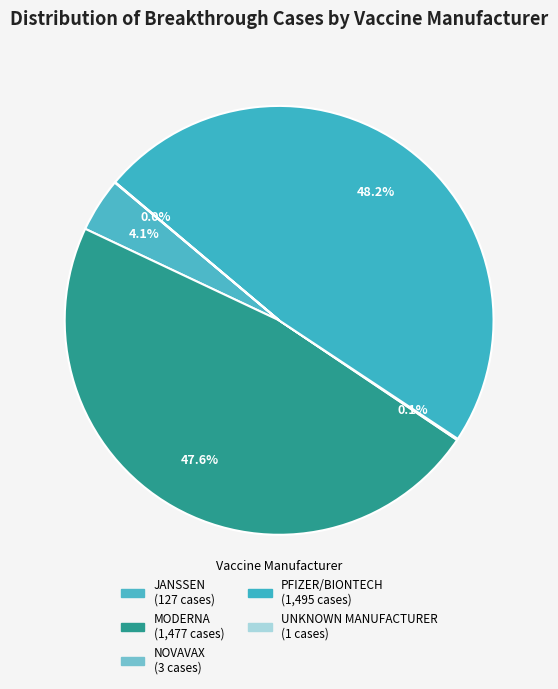

Is PFIZER/BIONTECH the majority of the pie?

No